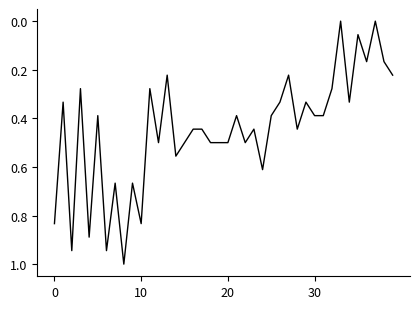

How many lines are shown in the chart?

1